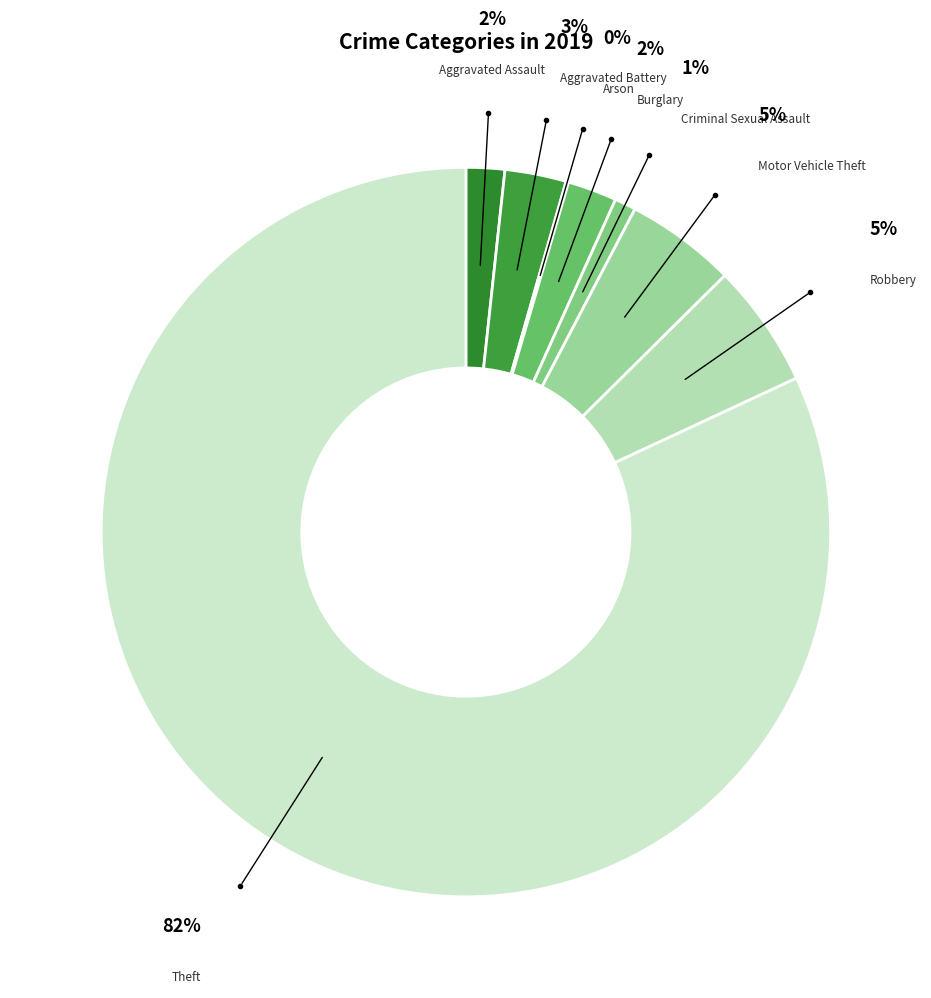

Between Criminal Sexual Assault and Burglary, which is larger?

Burglary